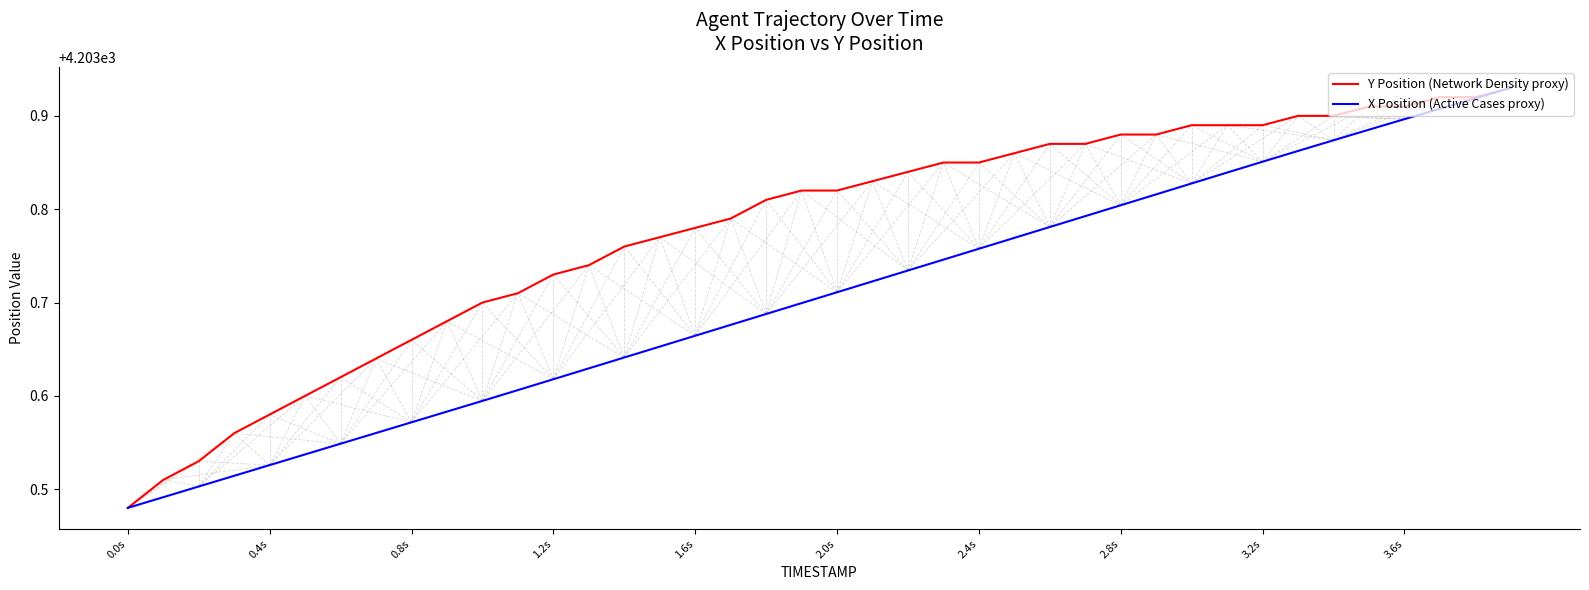

Rank the series by their average value, from highest to lowest.

Y Position (Network Density proxy), X Position (Active Cases proxy)